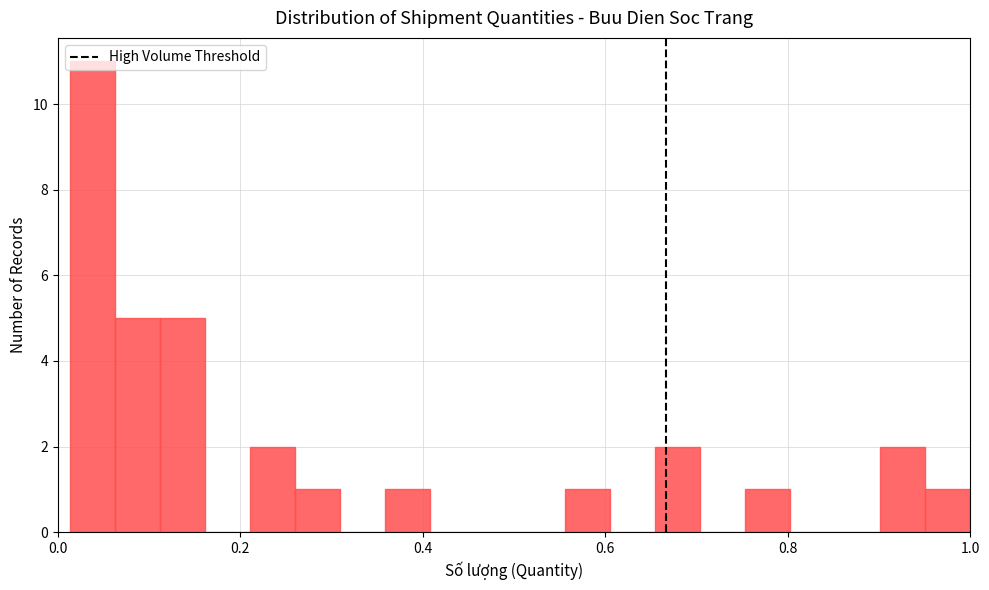

Around what value on the x-axis is the tallest bar? Give the approximate position of its centre, as read against the axis.

0.04